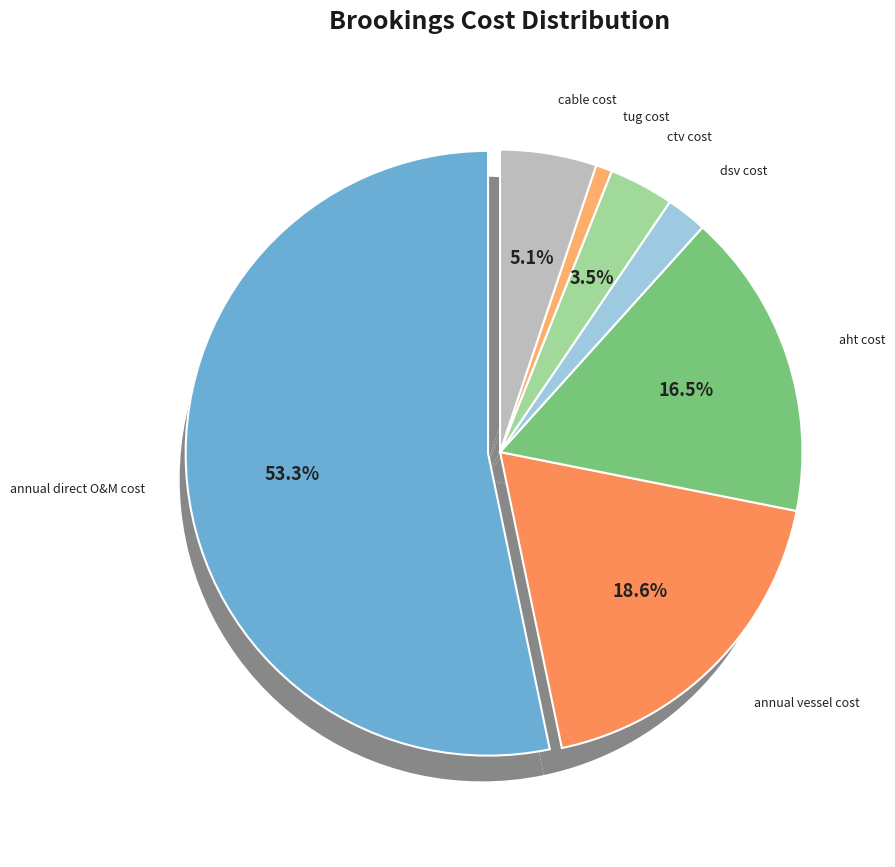

Which slice is the smallest?

tug cost